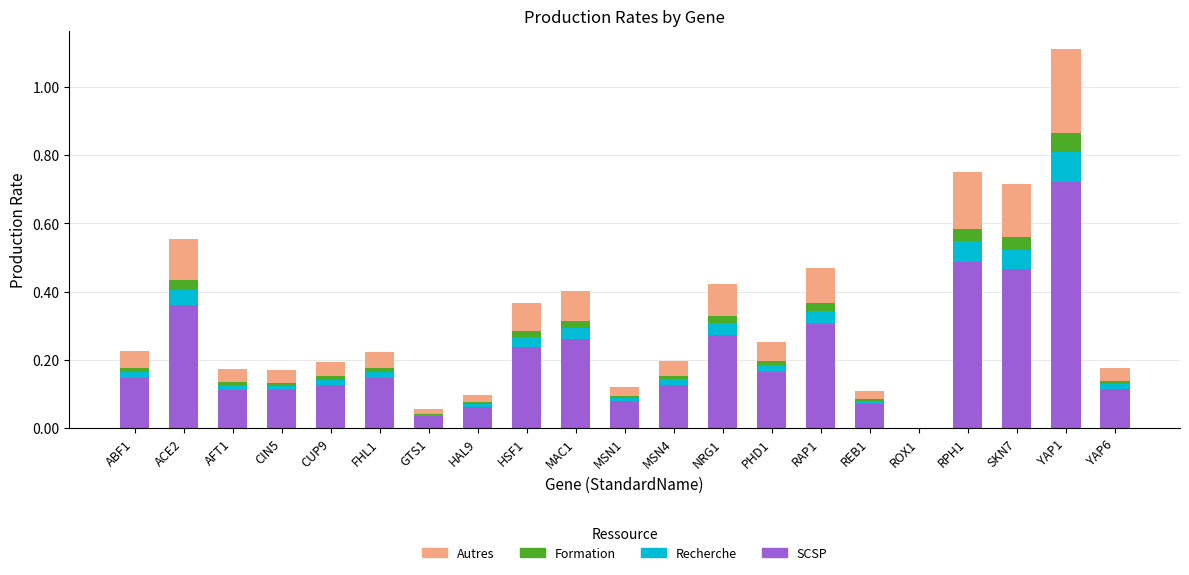

True or false: SCSP has a value of 0.0 at GTS1.

True